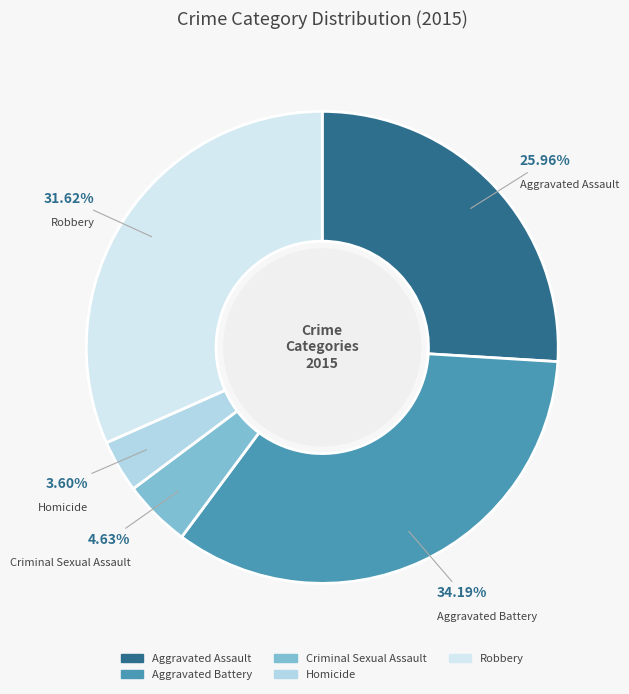

Combined, what portion of the pie is Homicide and Criminal Sexual Assault?

8.2%